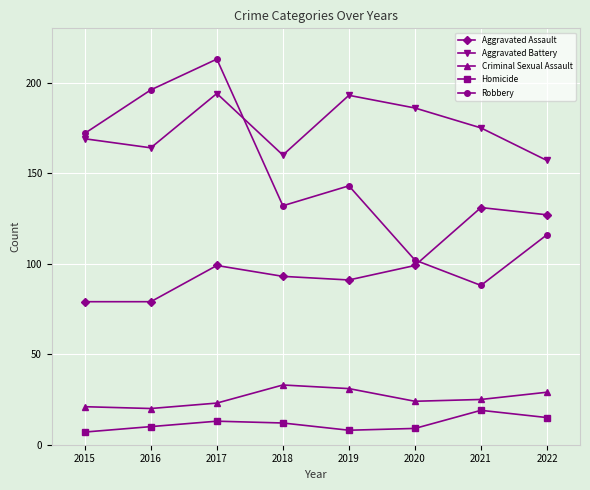

At which category is the sum across all series the highest?

2017